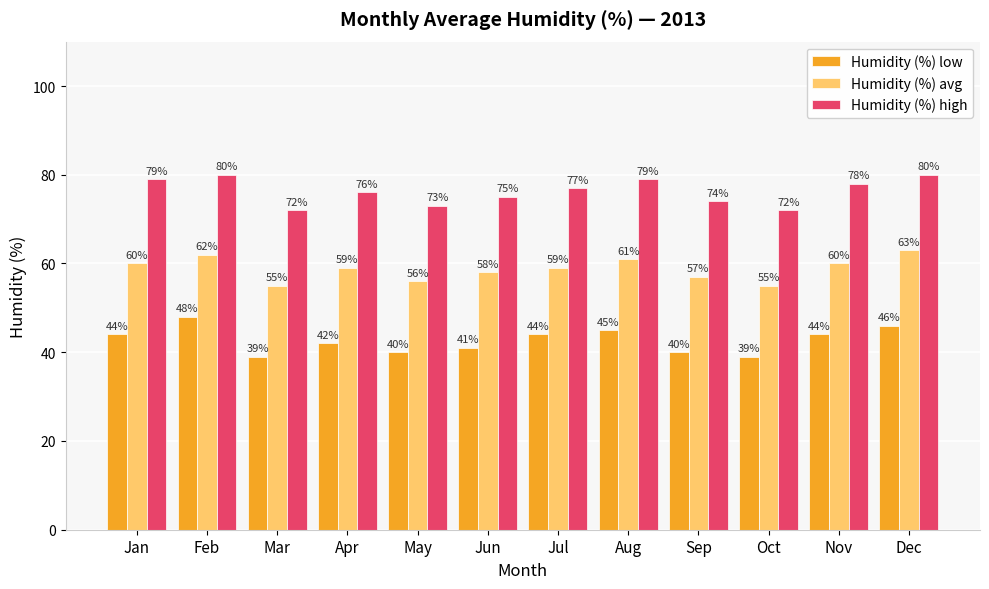

Reading left to right, transcribe all the data shown in this chart.

Humidity (%) low: 44	48	39	42	40	41	44	45	40	39	44	46
Humidity (%) avg: 60	62	55	59	56	58	59	61	57	55	60	63
Humidity (%) high: 79	80	72	76	73	75	77	79	74	72	78	80